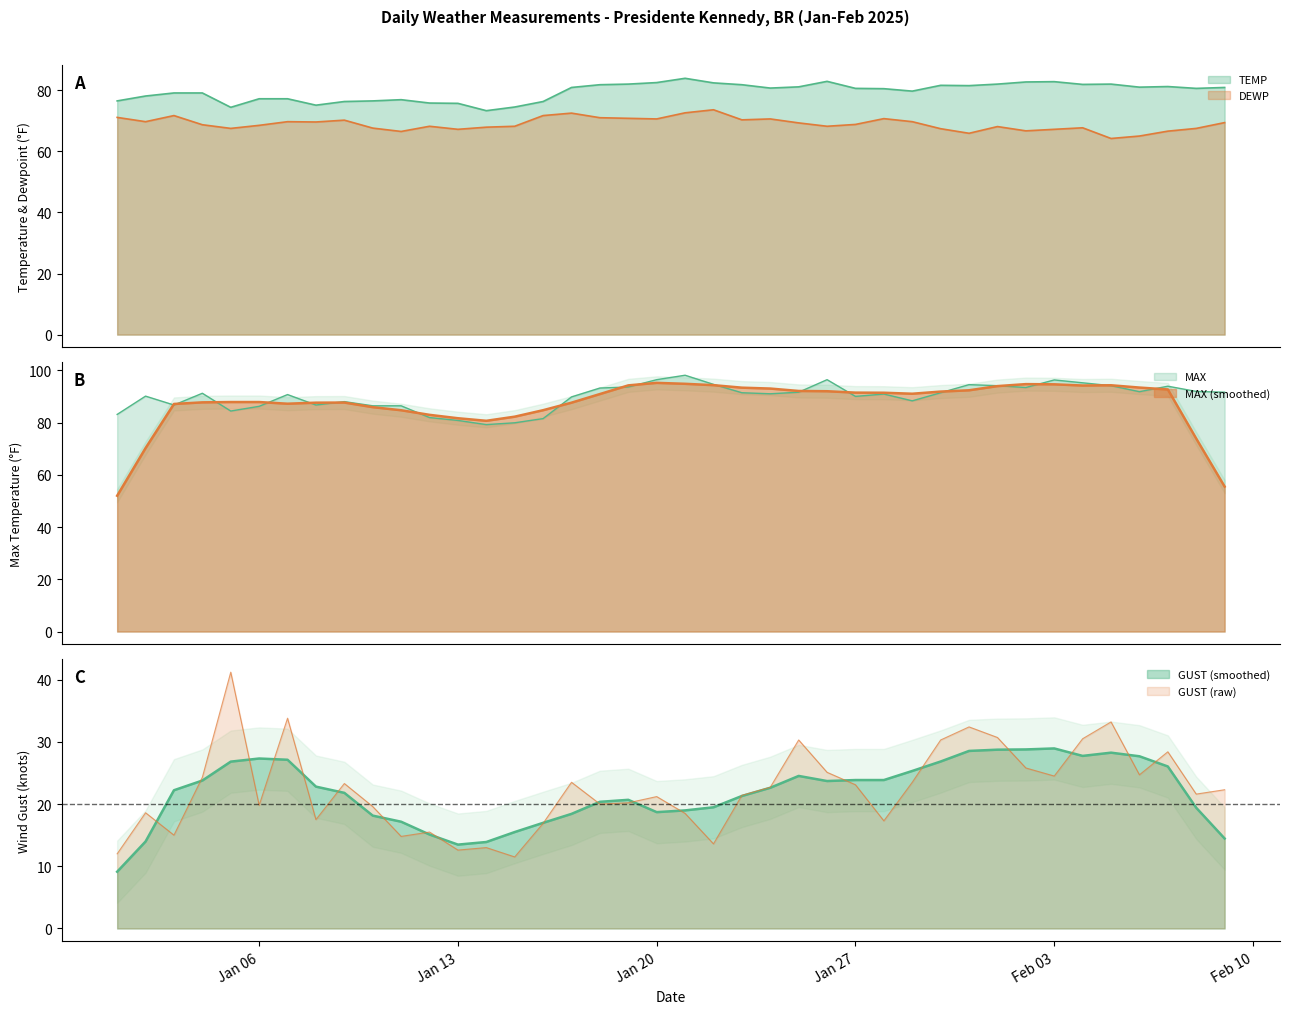

What is the label of the 35th point from the left?

2025-02-04